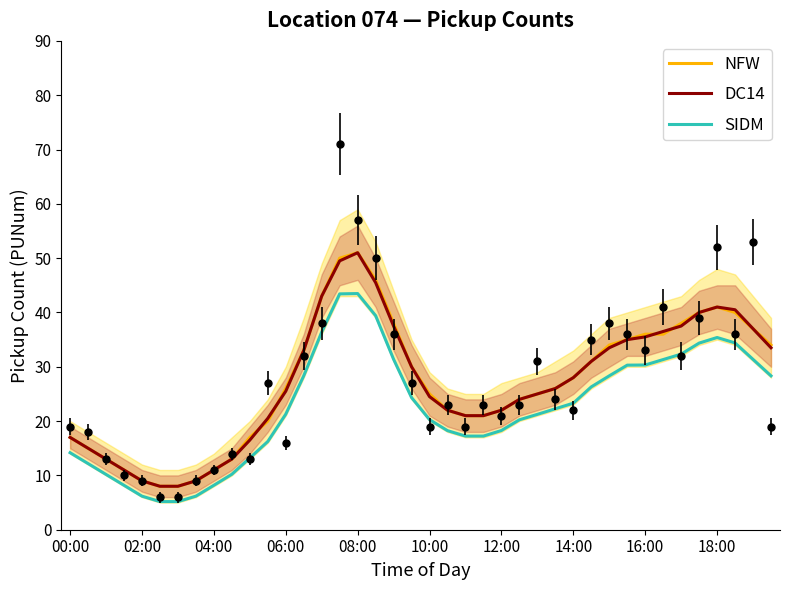

What is the highest value of the SIDM series?

43.5